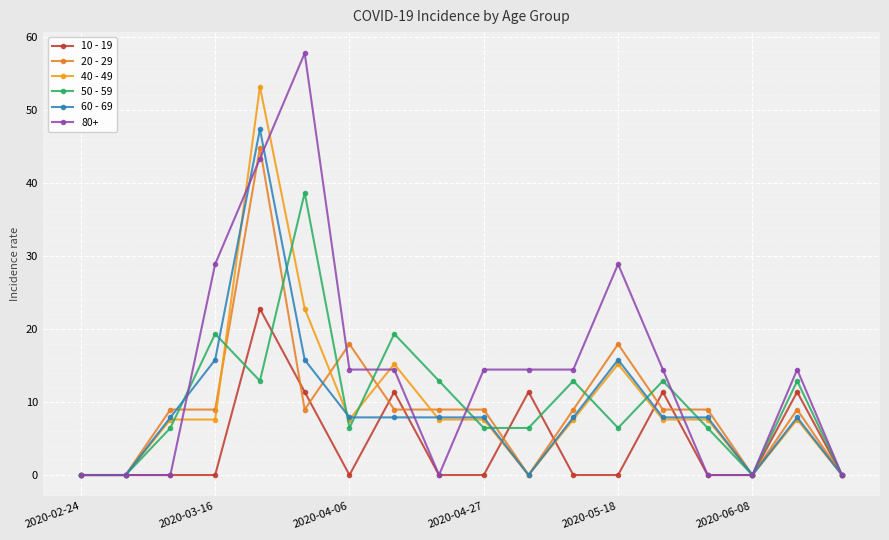

After their last crossing, which series has the higher values: 20 - 29 or 60 - 69?

20 - 29